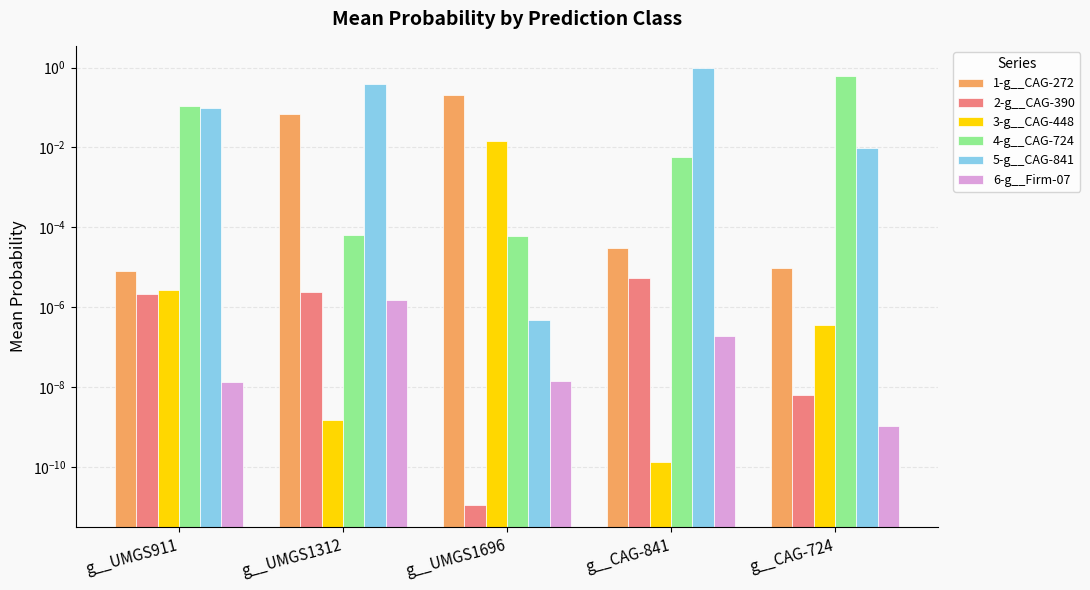

True or false: 6-g__Firm-07 has a value of 0.0 at g__UMGS1312.

True